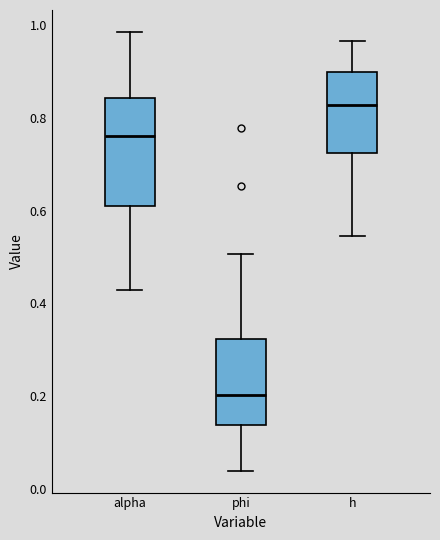

Where is the upper edge of the box for alpha on the y-axis? The values are not printed on the chart, so give them approximately, as read against the axis.

0.84